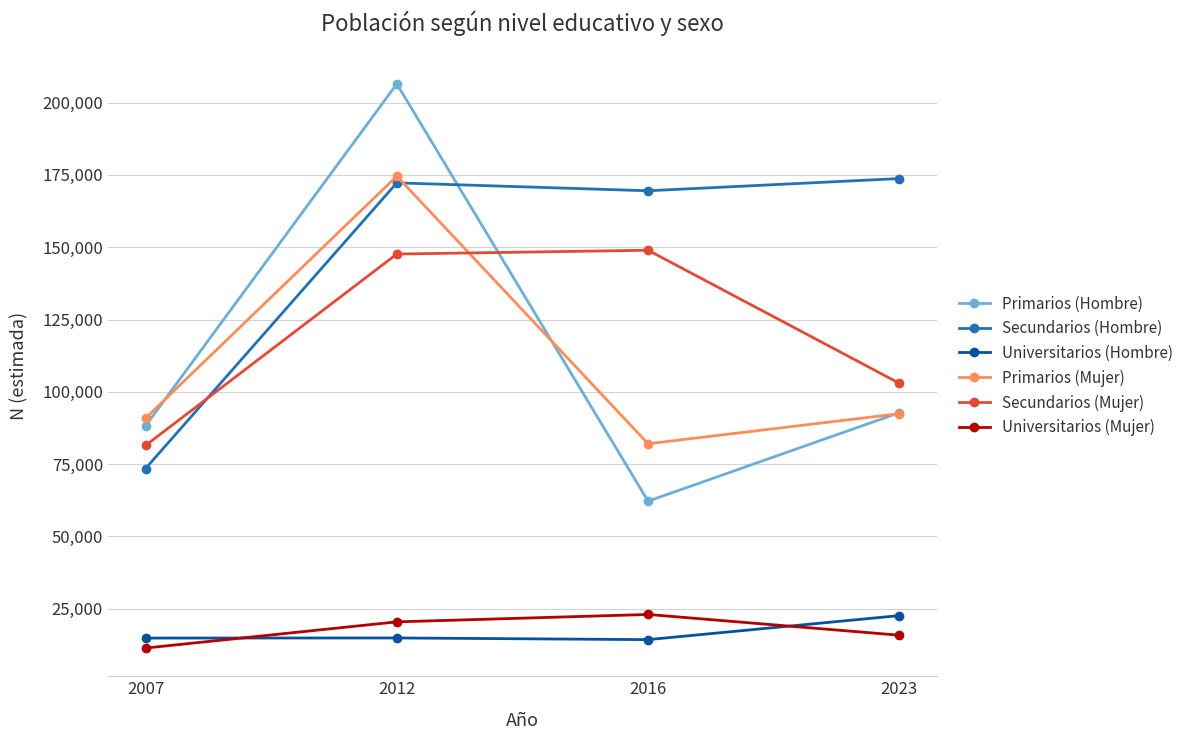

How many data points in Secundarios (Hombre) are less than 172252?

2